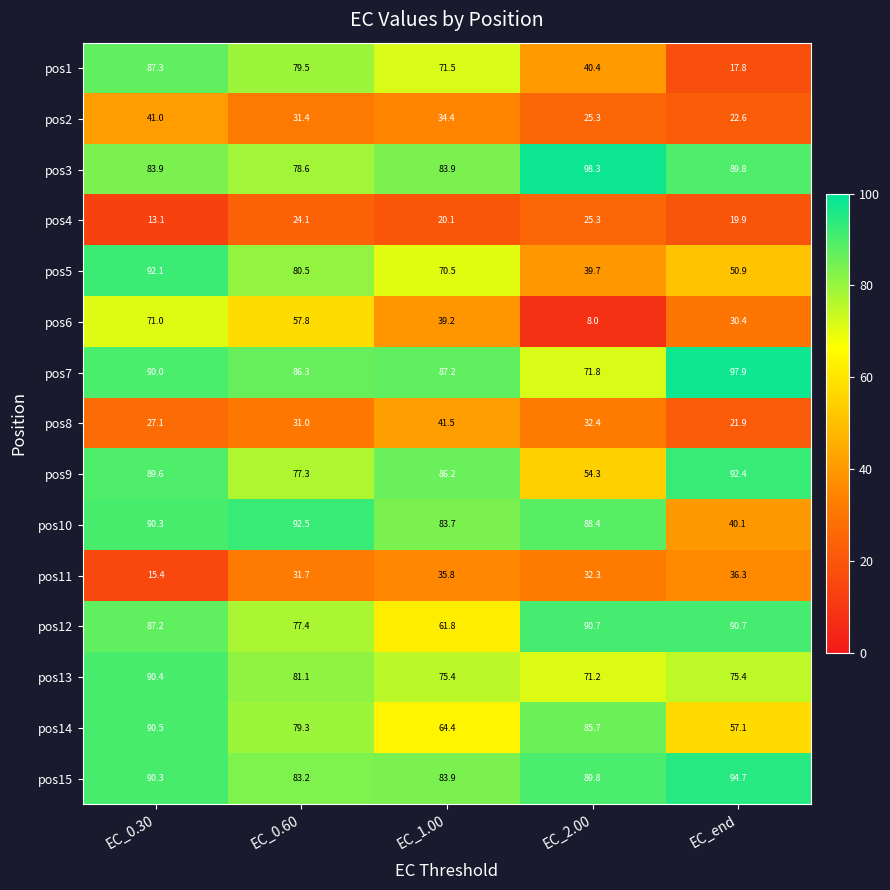

Between EC_2.00 and EC_end, which series saw the biggest shift?

pos10